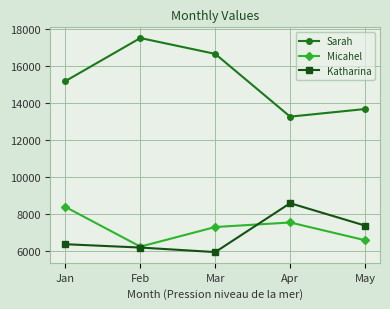

What is the sum of the Sarah values at May and Apr?

26938